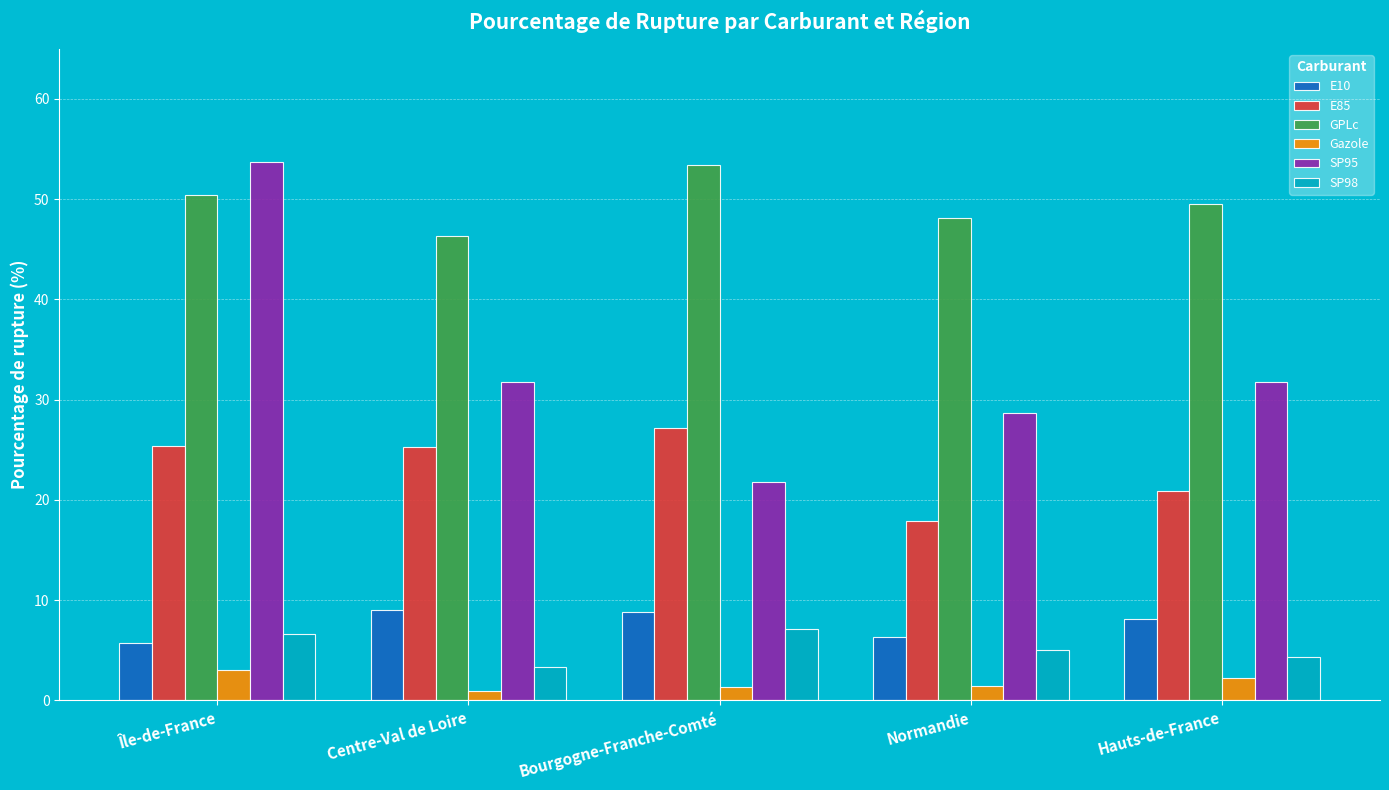

What position from the right is Île-de-France?

5